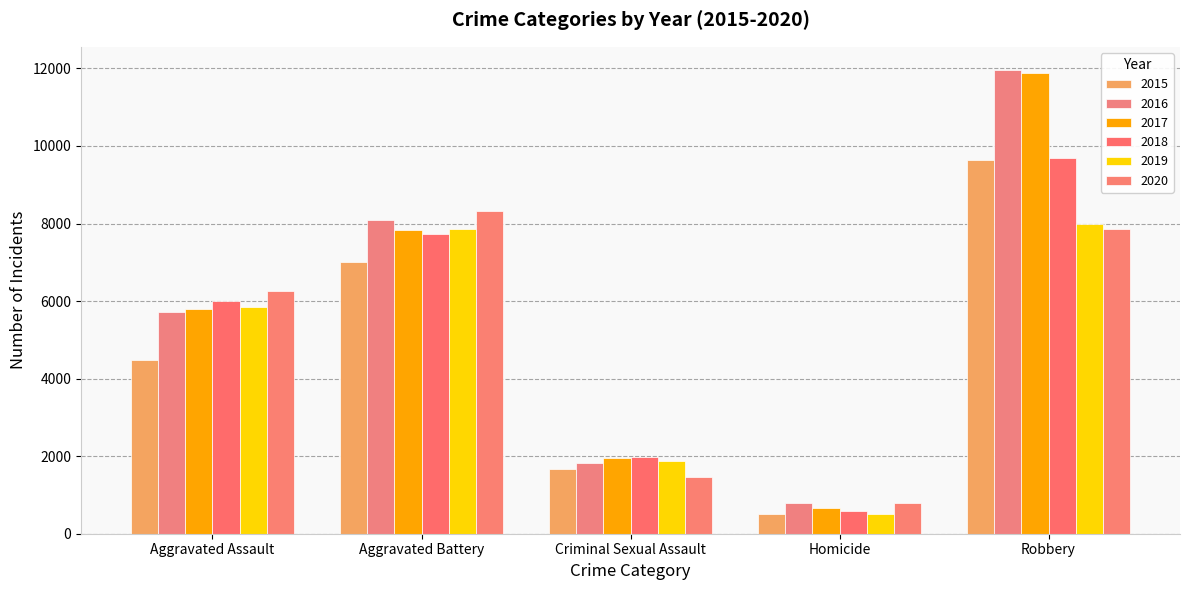

How many bars are there in total?

30